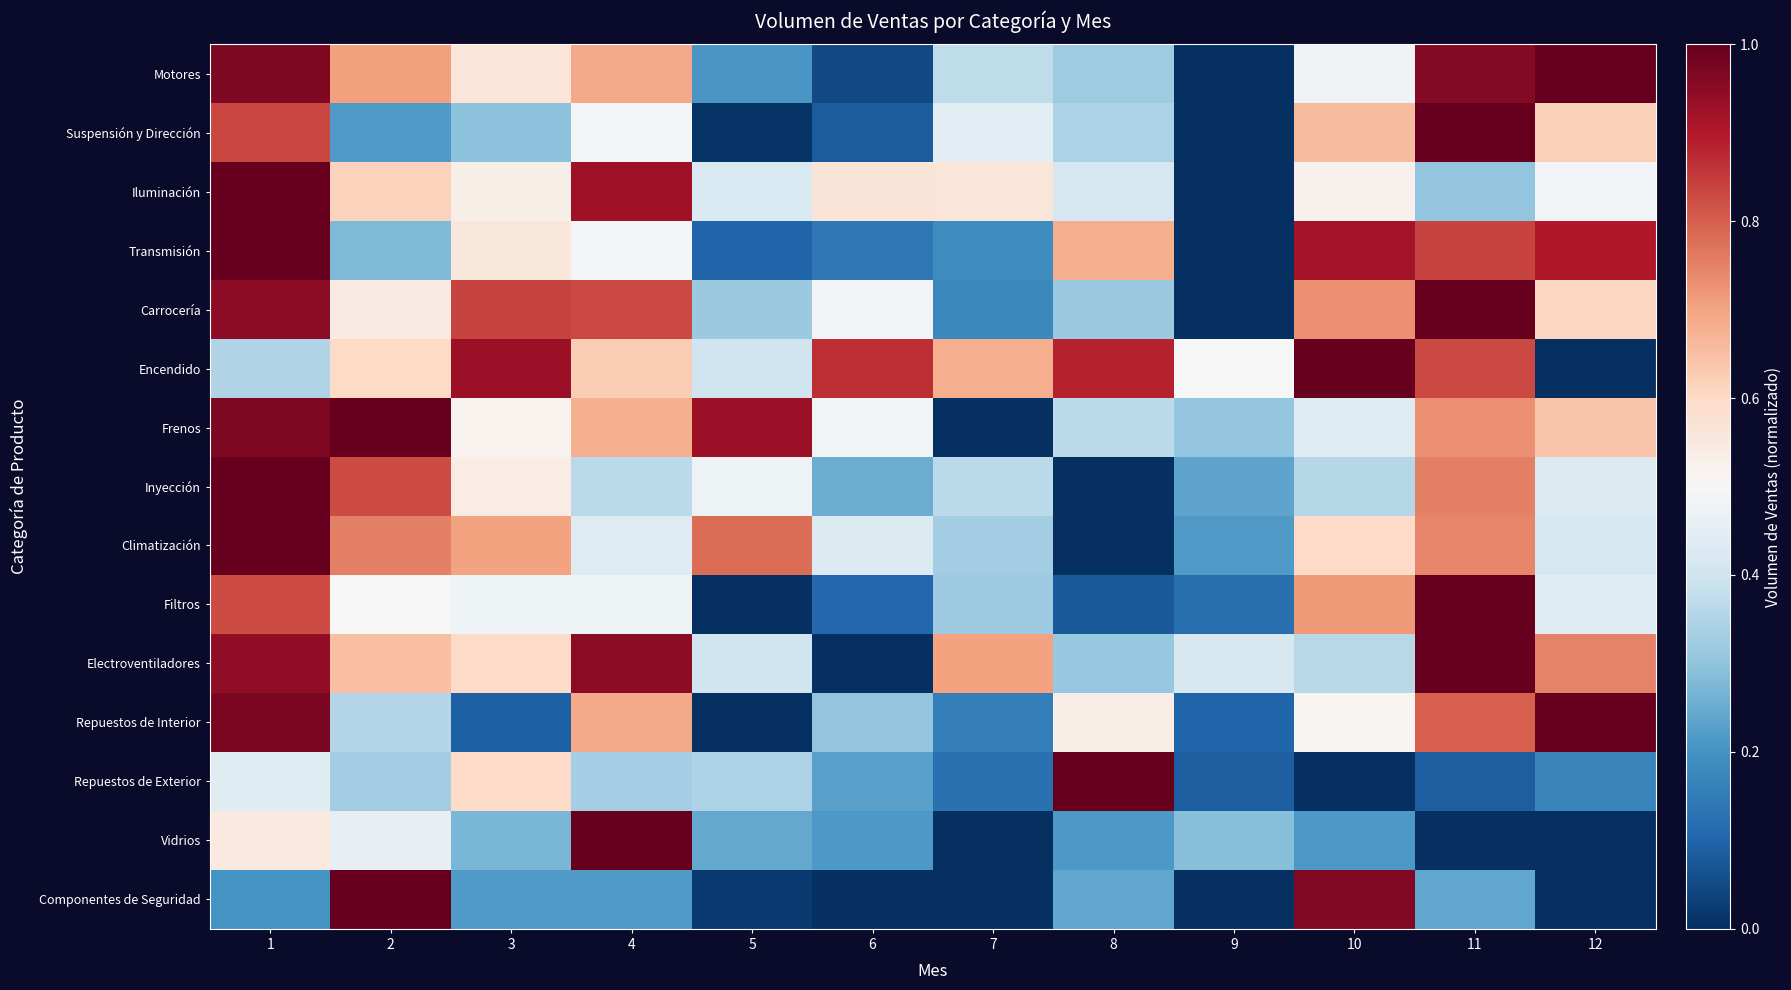

How many data points does each series have?

12